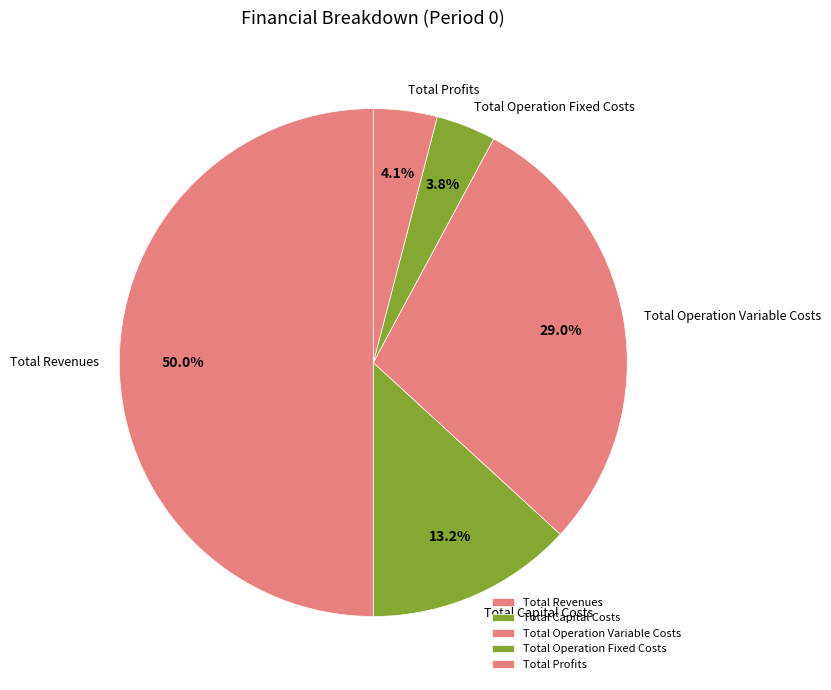

Is it true that Total Operation Variable Costs is 22% of the pie?

False